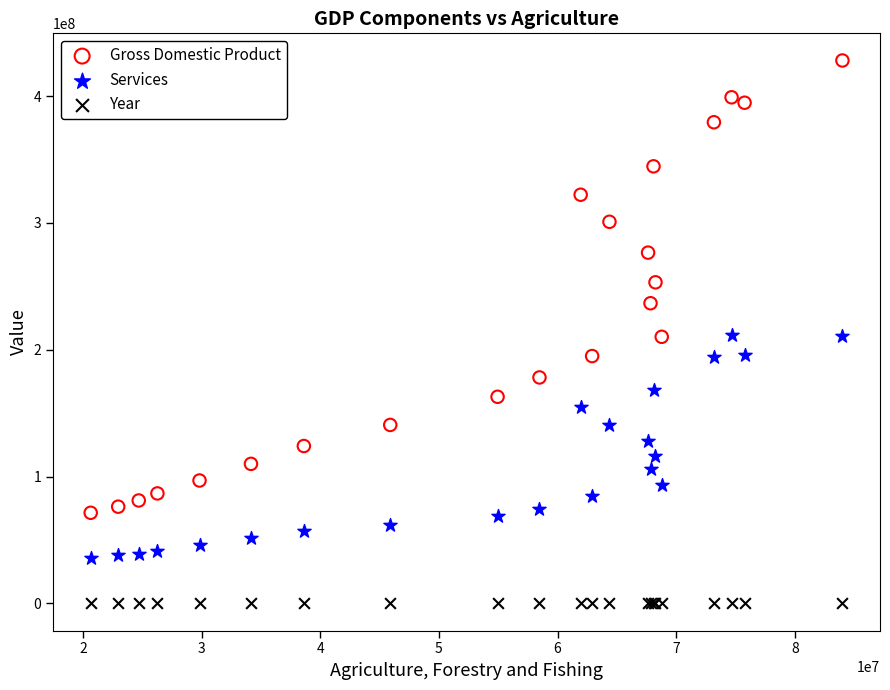

Which series reaches the maximum Y coordinate?

Gross Domestic Product